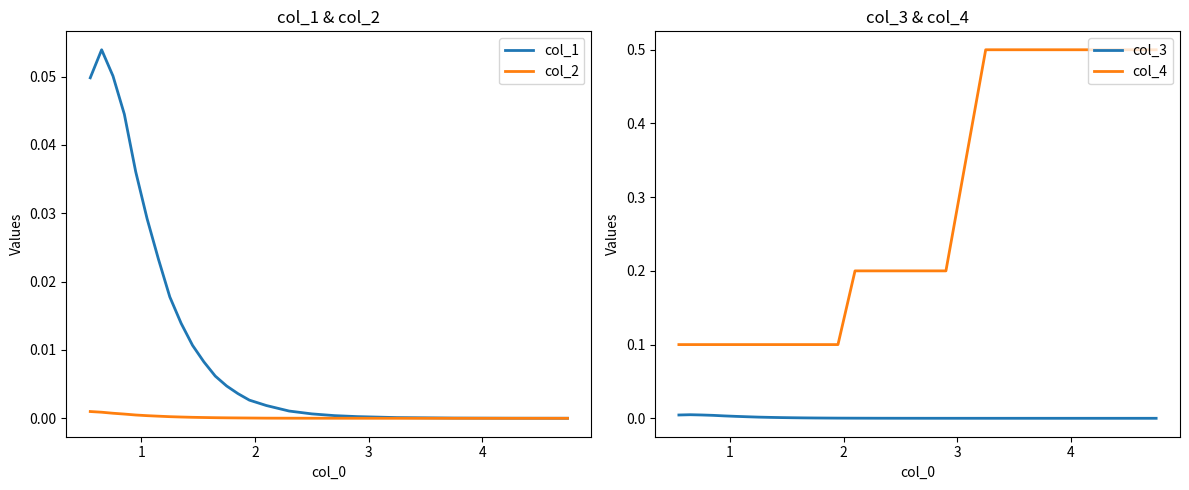

What are all the series names shown in the legend?

col_1, col_2, col_3, col_4